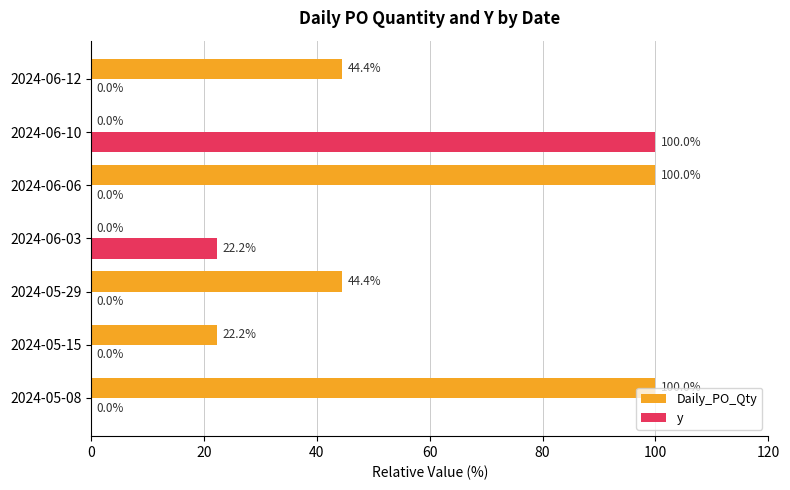

What is the greatest value displayed?

100.0